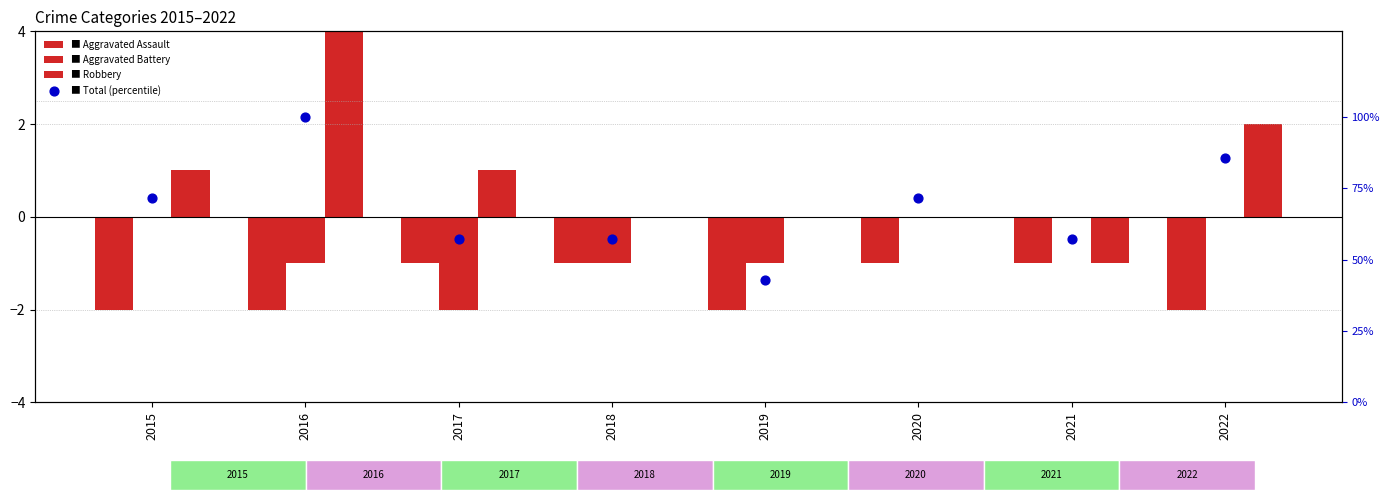

Is the value of Robbery at 2021 greater than the value of Total (percentile) at 2018?

No